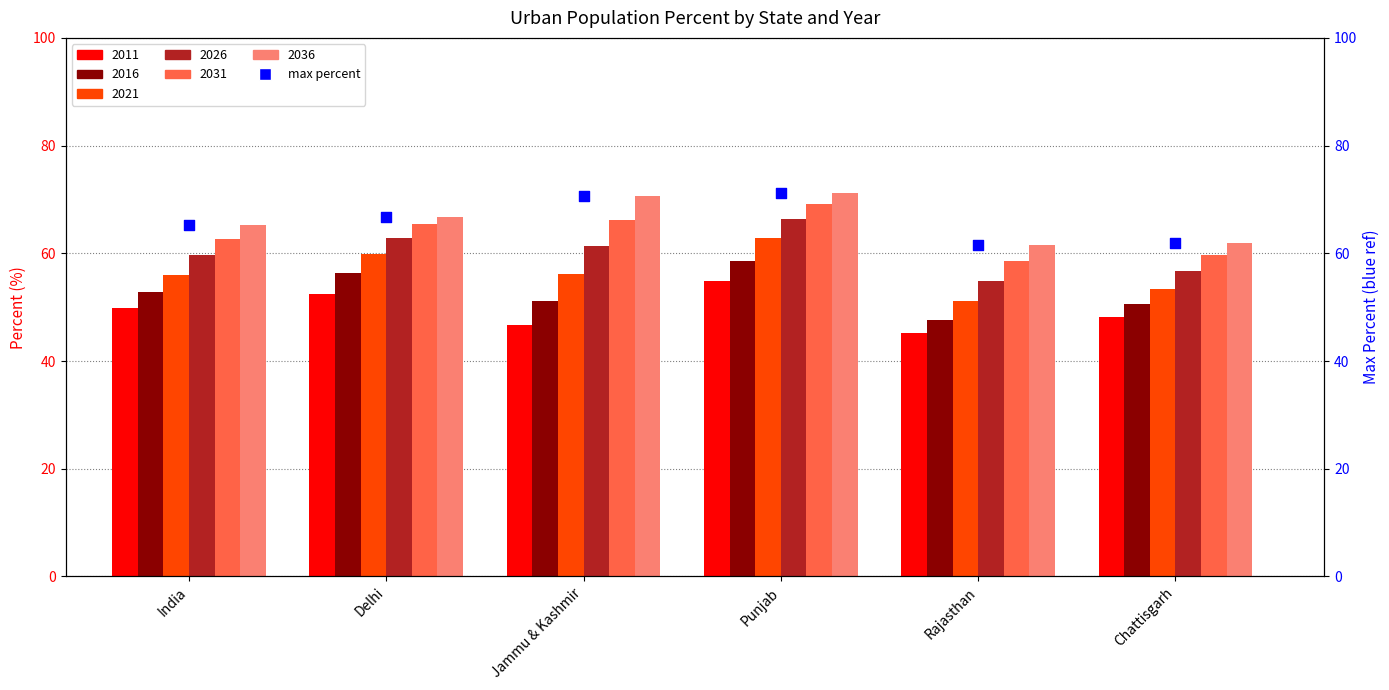

What is the change in value from Punjab to Rajasthan?

-9.7